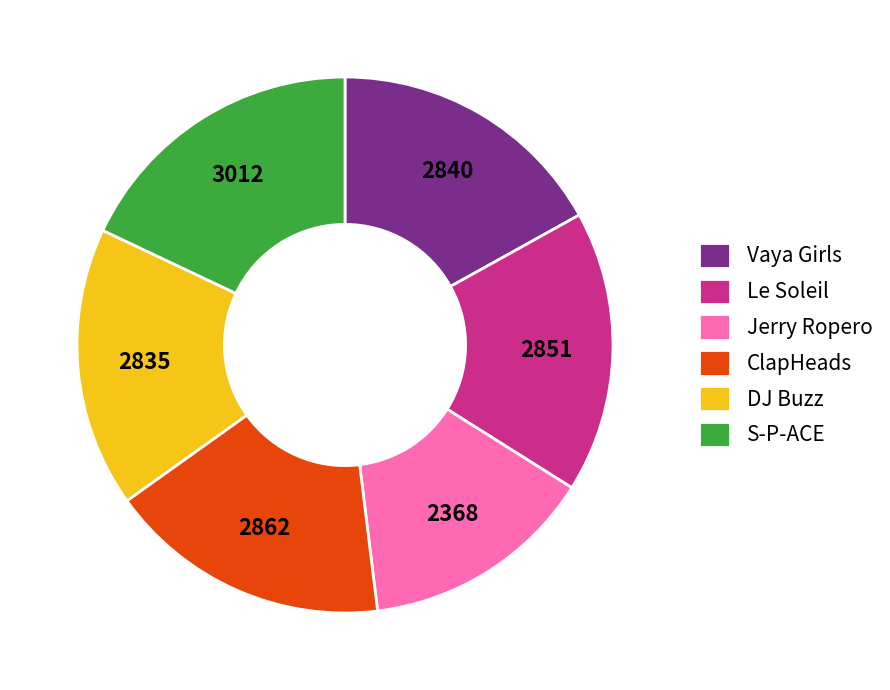

Which category has the biggest portion of the pie?

S-P-ACE